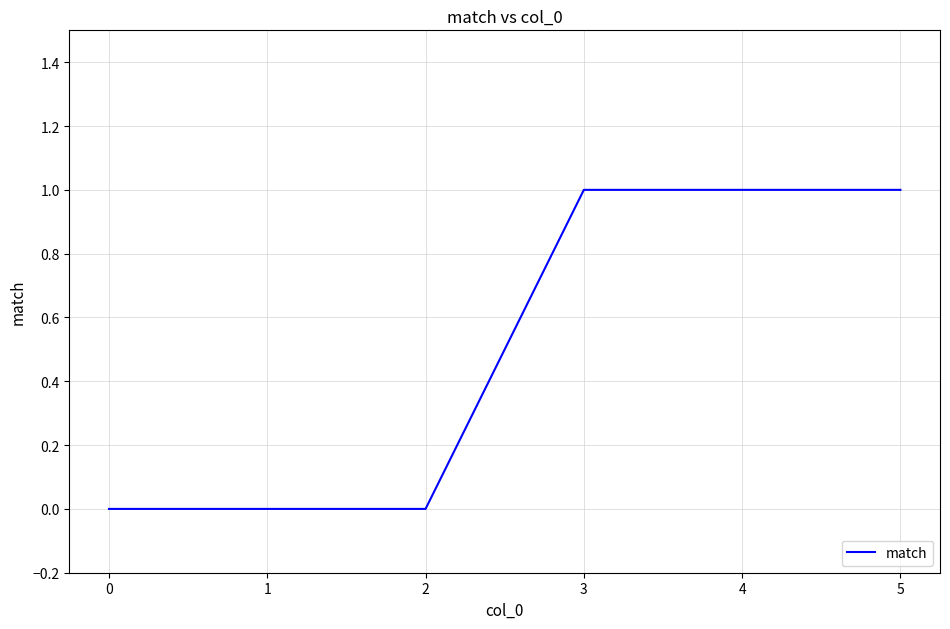

The chart shows a value of 0 at 0. True or false?

True